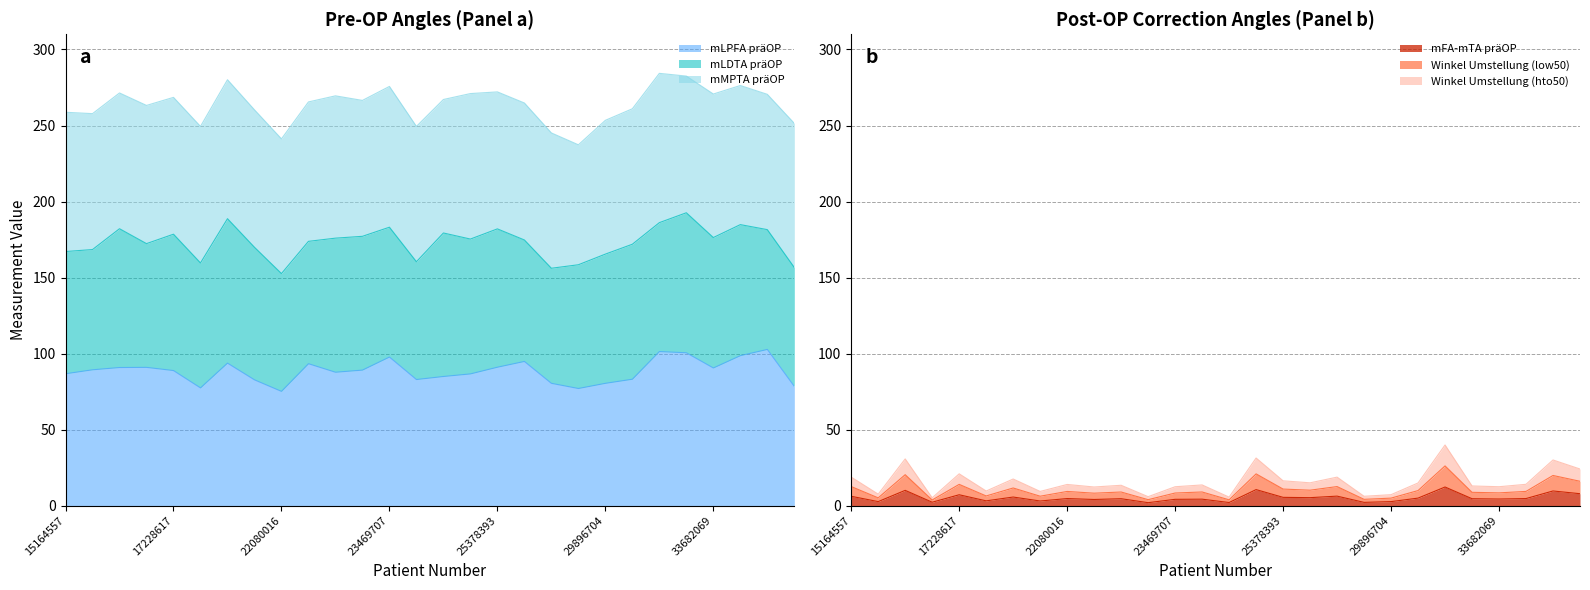

True or false: Winkel Umstellung (low50) has more than 2 points higher than both neighbors.

True